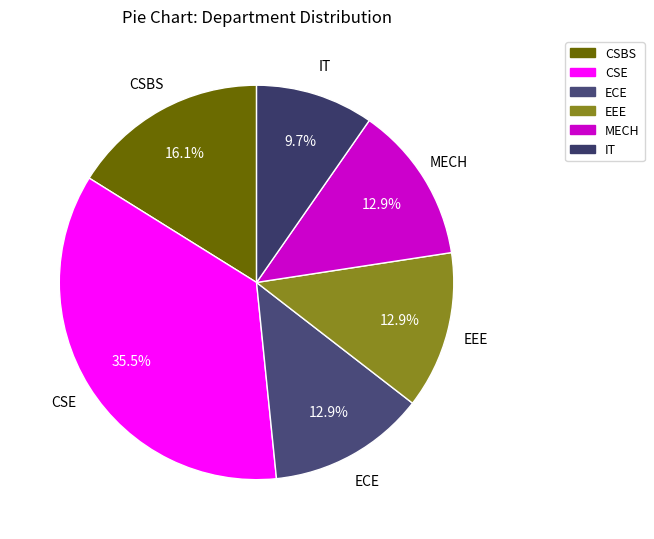

How many segments does this pie chart have?

6